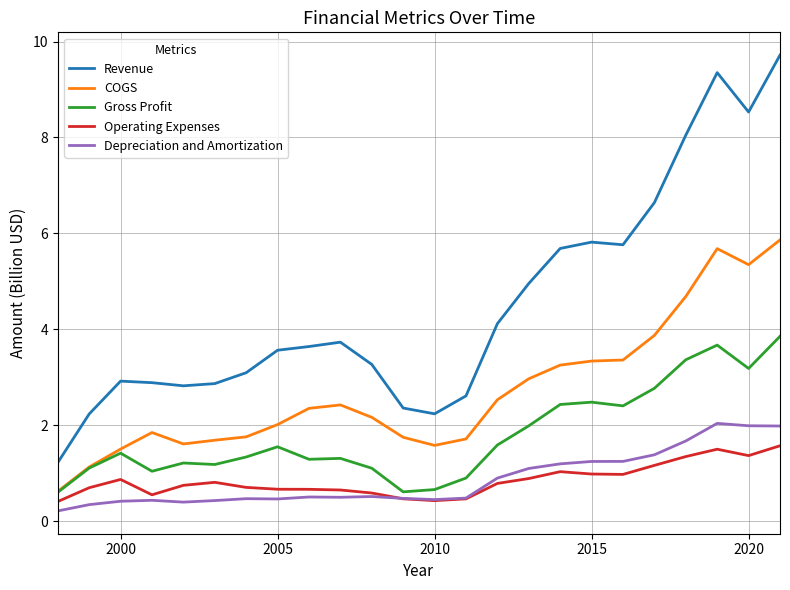

Which series has the largest total across all categories?

Revenue